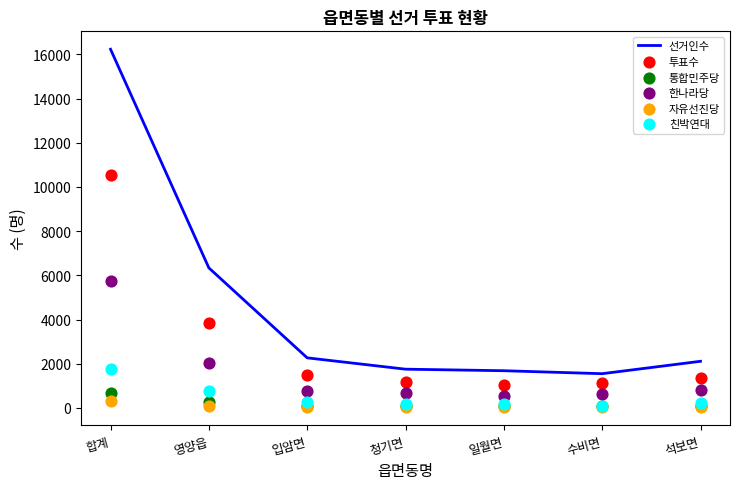

Which series contains the lowest Y value?

자유선진당